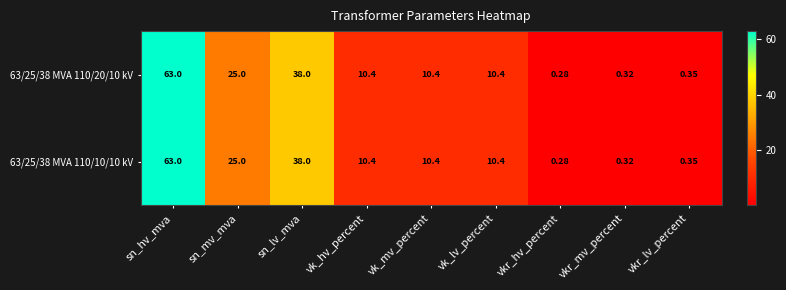

Is the value of 63/25/38 MVA 110/20/10 kV at vk_hv_percent greater than the value of 63/25/38 MVA 110/10/10 kV at sn_lv_mva?

No